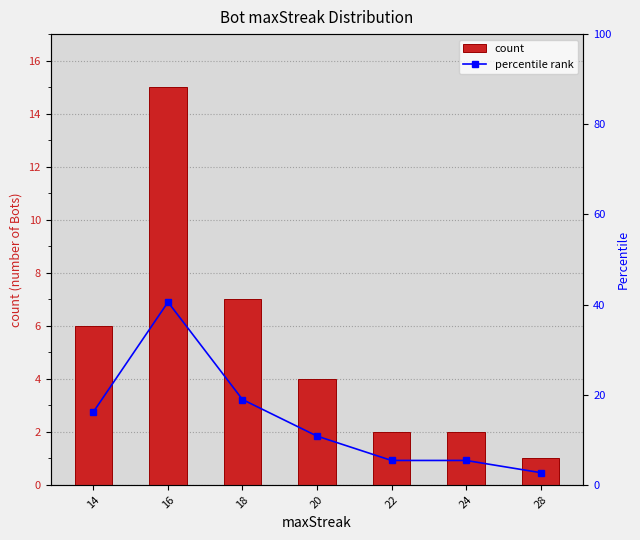

Rank the categories by count value from lowest to highest.

28, 22, 24, 20, 14, 18, 16